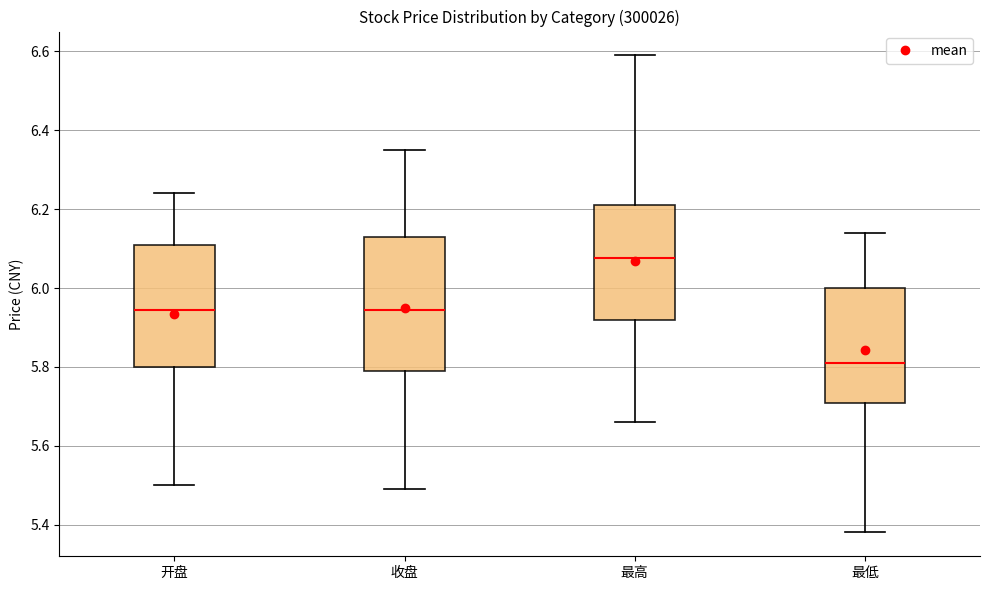

Reading left to right, read every box against the y-axis: the position of its median line, the range the box covers, and the ends of its whiskers. The values are not printed on the chart, so give them approximately, as read against the axis.

开盘: median 5.94, box 5.80 to 6.12, whiskers 5.50 to 6.24
收盘: median 5.94, box 5.80 to 6.14, whiskers 5.50 to 6.36
最高: median 6.08, box 5.92 to 6.22, whiskers 5.66 to 6.60
最低: median 5.82, box 5.70 to 6.00, whiskers 5.38 to 6.14